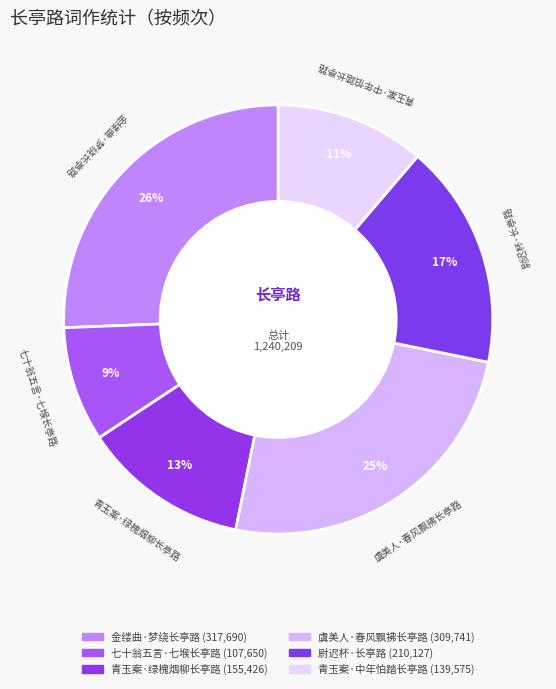

Count the number of slices in the pie.

6